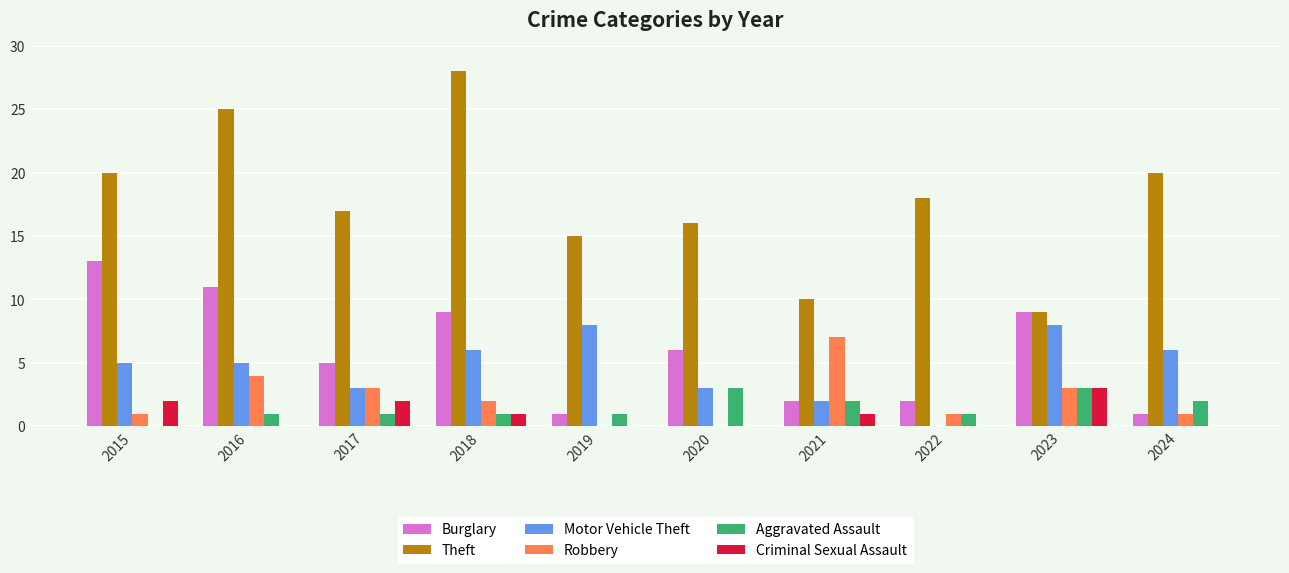

Is it true that Aggravated Assault equals 2 at 2024?

True